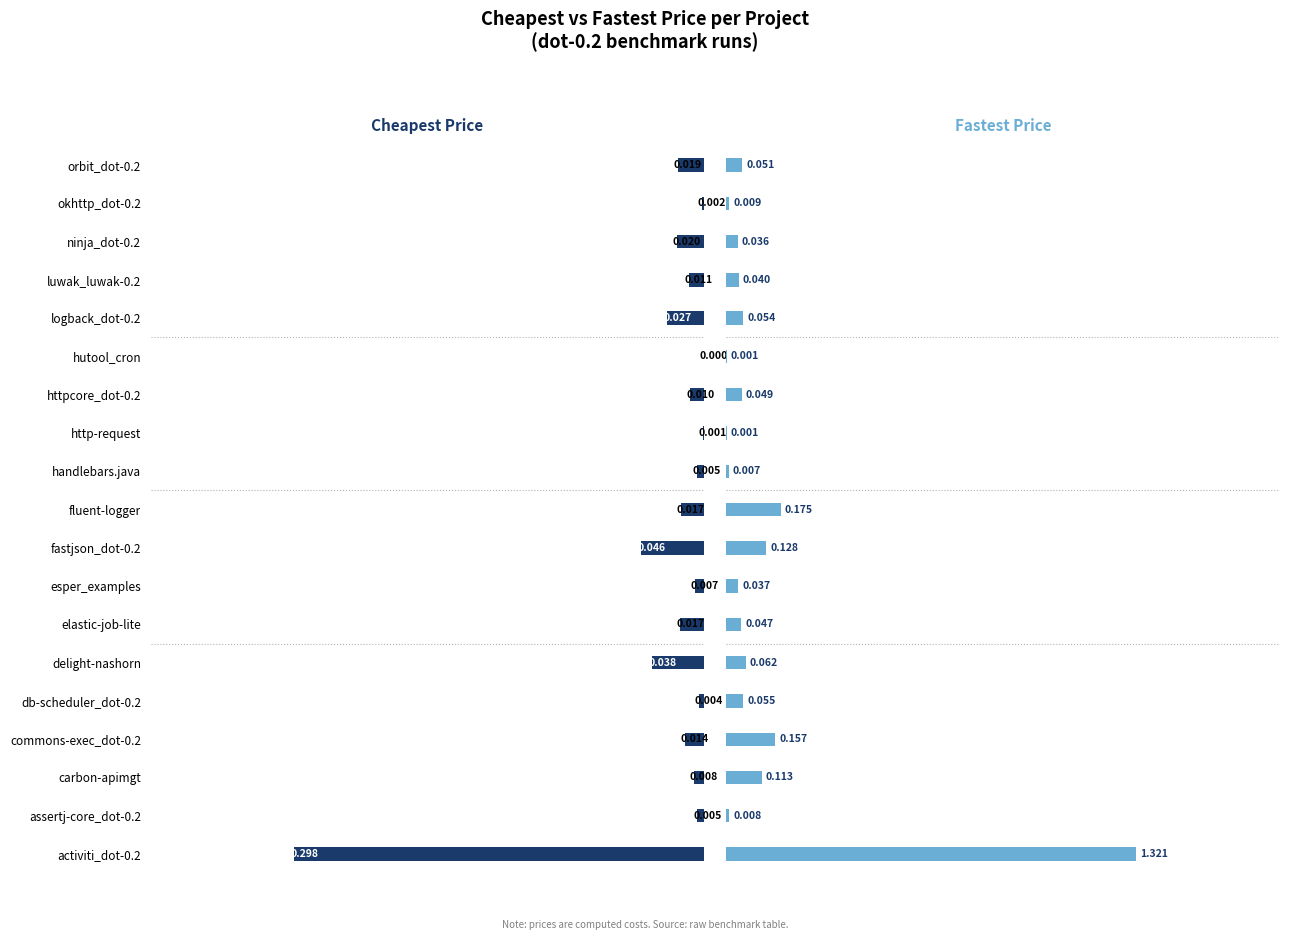

Which series has the widest spread of values?

Fastest Price